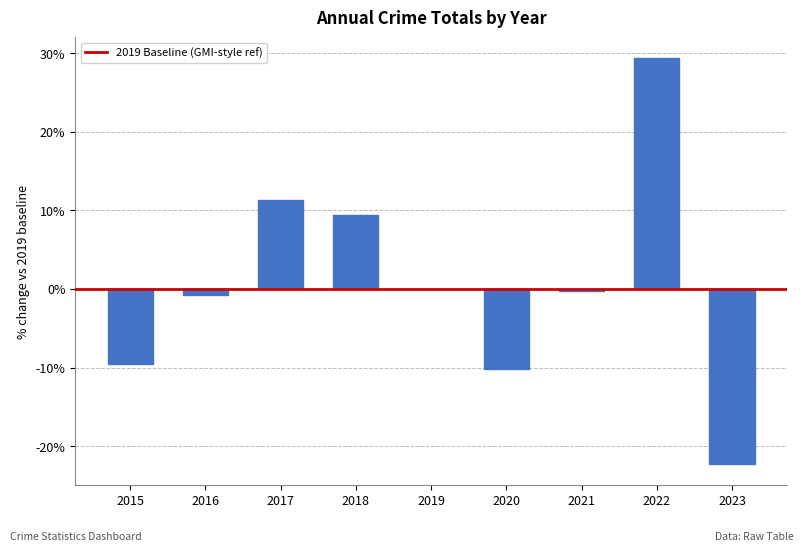

How many categories are shown in the chart?

9